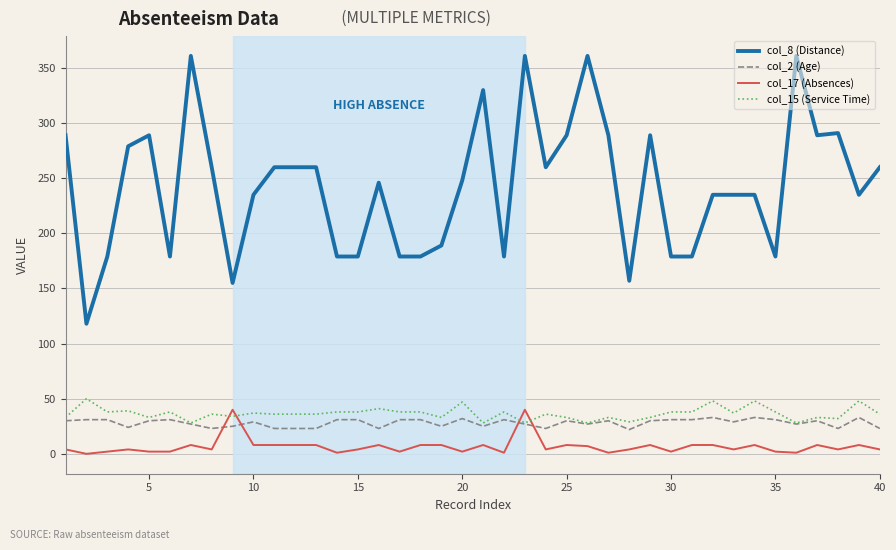

What are all the series names shown in the legend?

col_8 (Distance), col_2 (Age), col_17 (Absences), col_15 (Service Time)